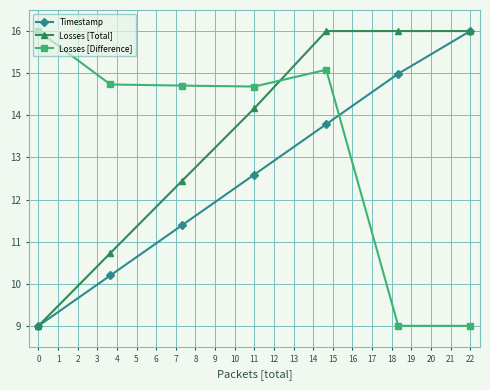

What is the value of the Losses [Difference] point at the 7th from the left?

9.0